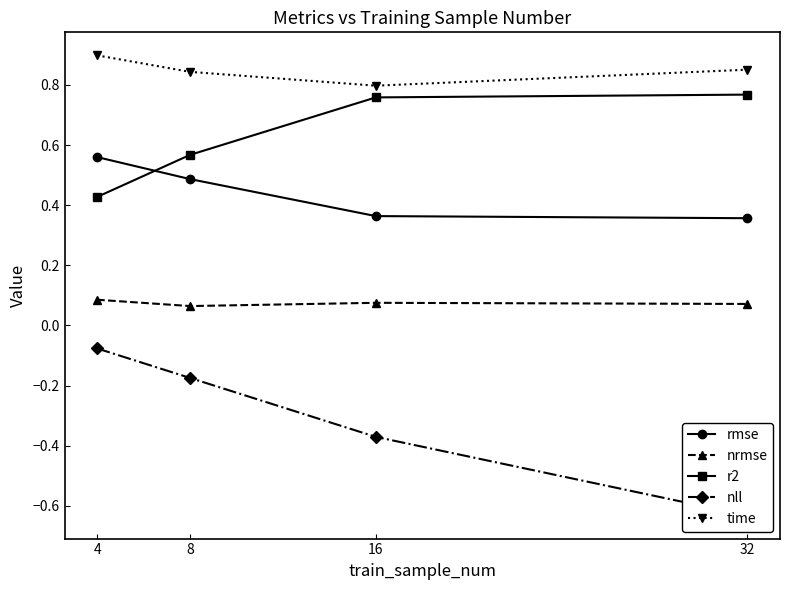

What is the value of the rmse point at the 4th from the left?

0.4